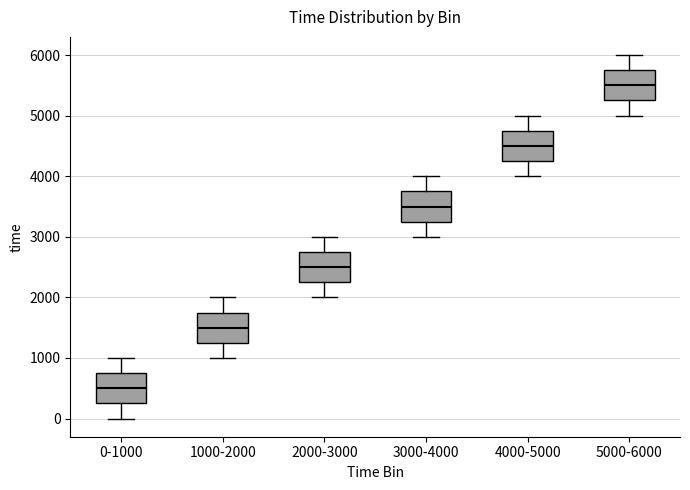

Which box's median line is the highest?

5000-6000